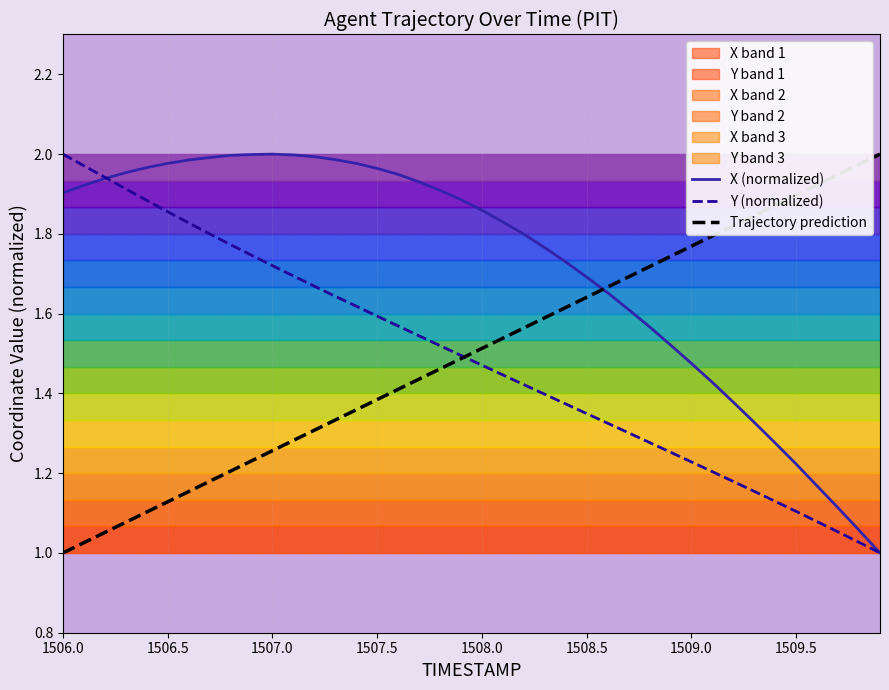

True or false: X (normalized) has more than 0 interior local peaks.

True